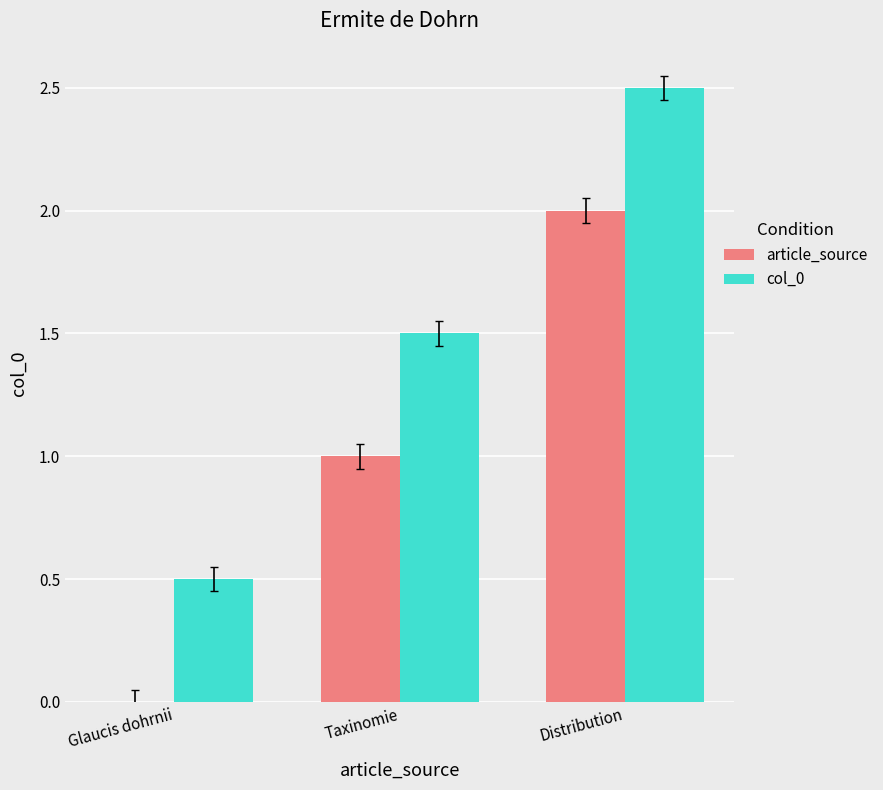

Are the bars grouped side by side (vs. stacked)?

Yes